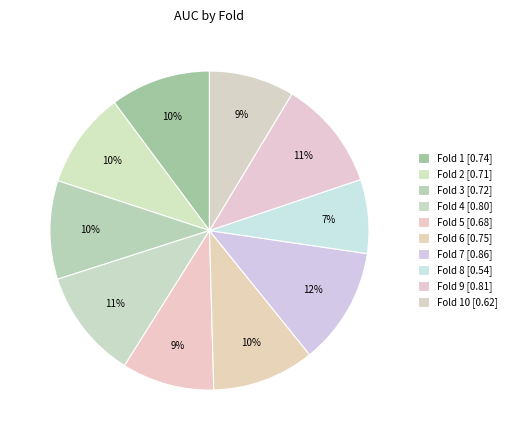

How many slices are in this pie chart?

10